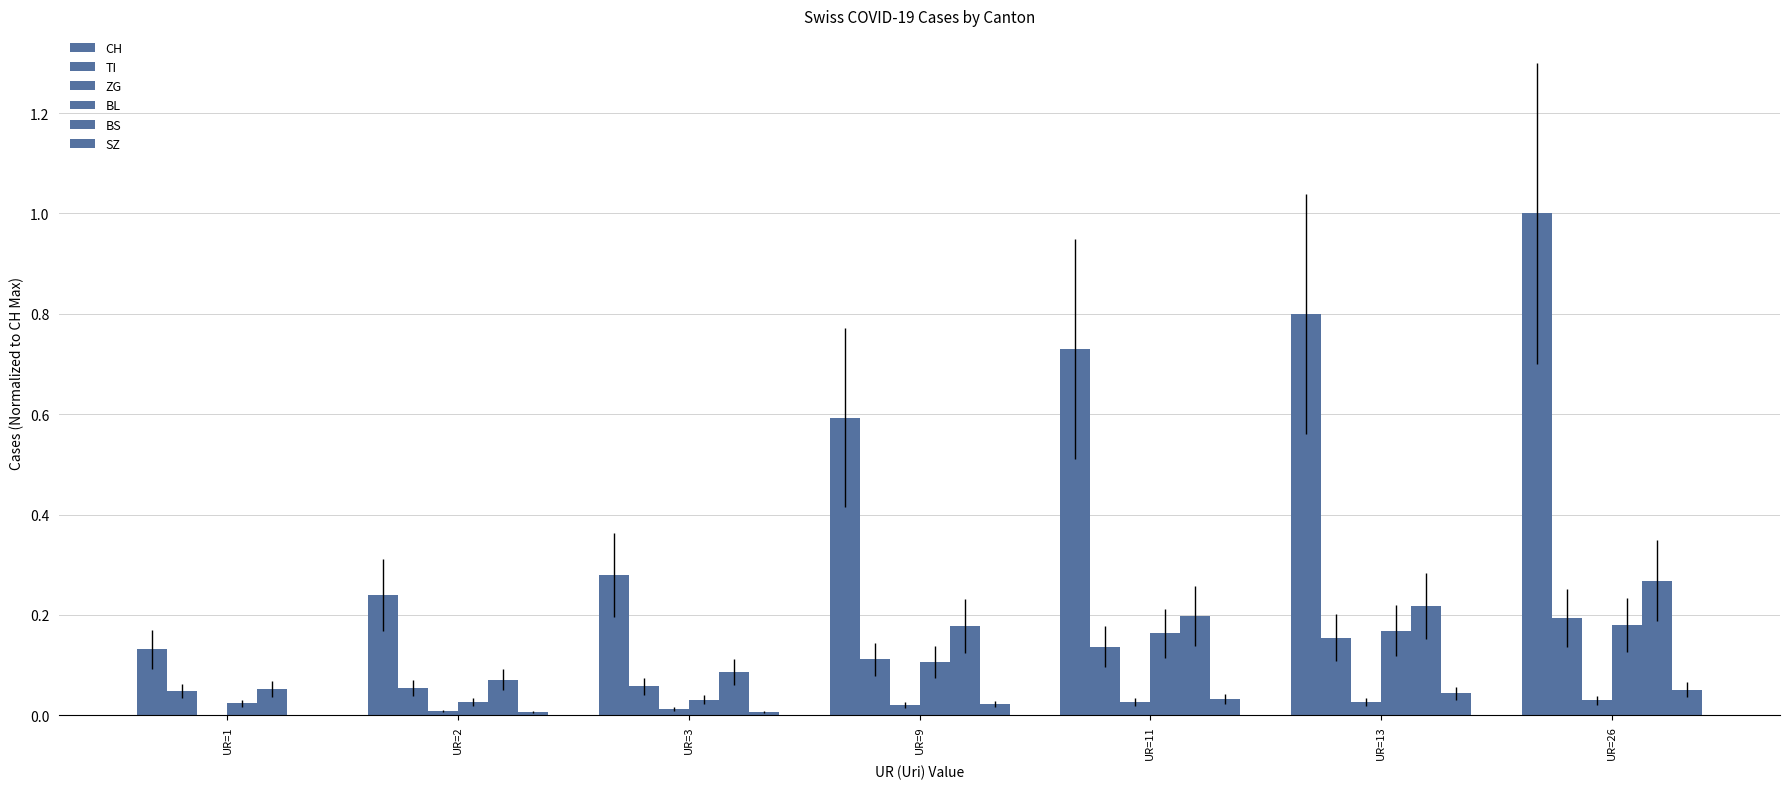

How many groups of bars are there?

7